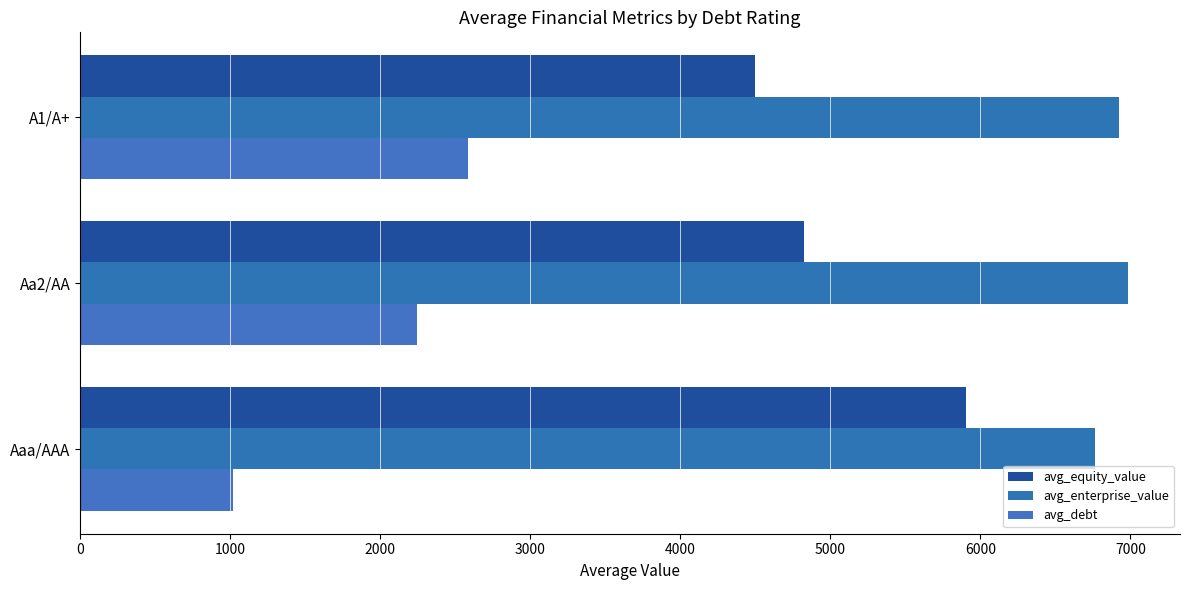

How many distinct data groups are displayed?

3